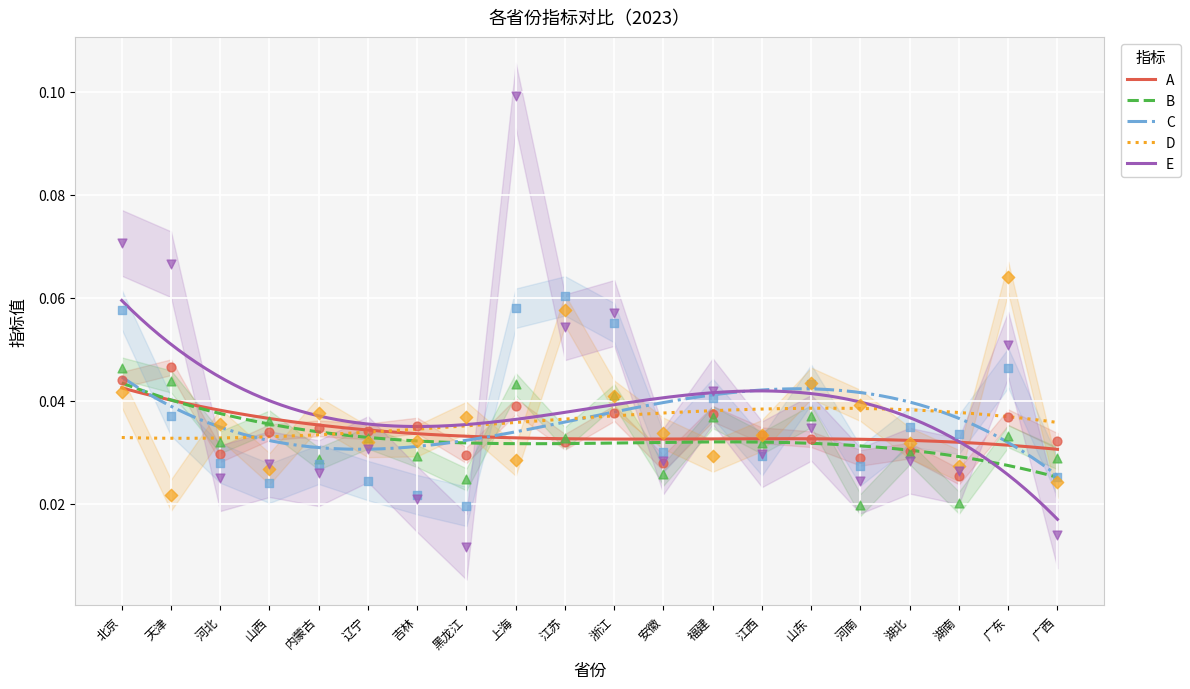

Is the value of C at 北京 greater than the value of B at 辽宁?

Yes